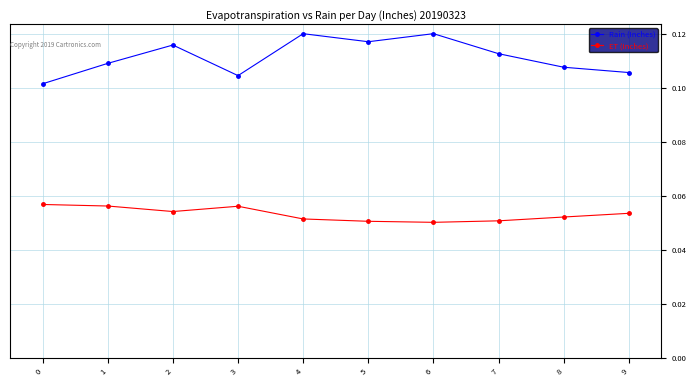

Is the value of ET (Inches) at 1 greater than the value of Rain (Inches) at 1?

No